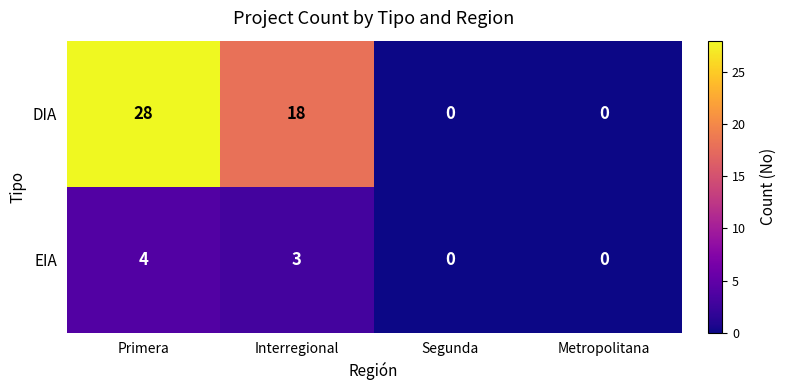

What is the difference between the maximum and minimum values in the EIA series?

4